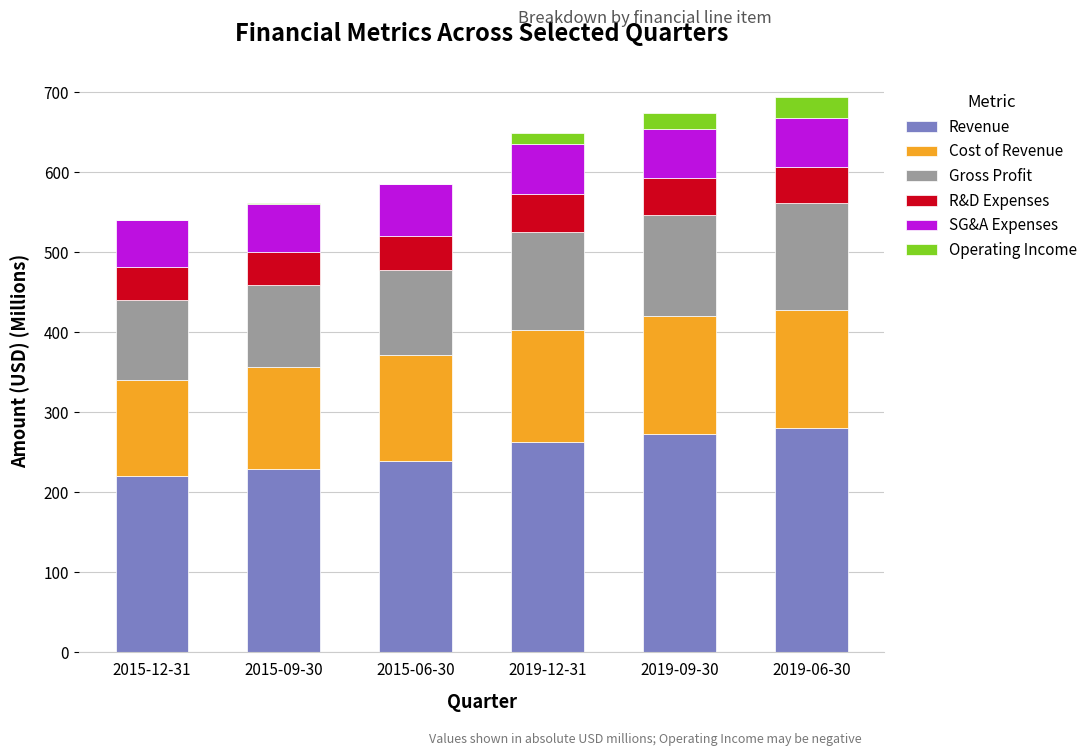

What is the highest value of the Revenue series?

280.8